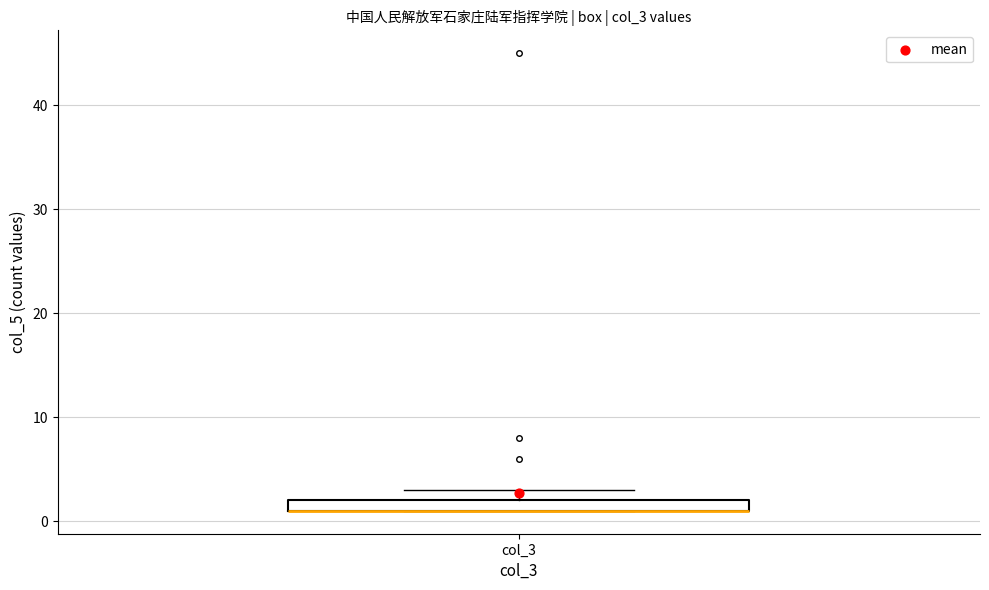

Where is the lower edge of the box for col_3 on the y-axis? The values are not printed on the chart, so give them approximately, as read against the axis.

1